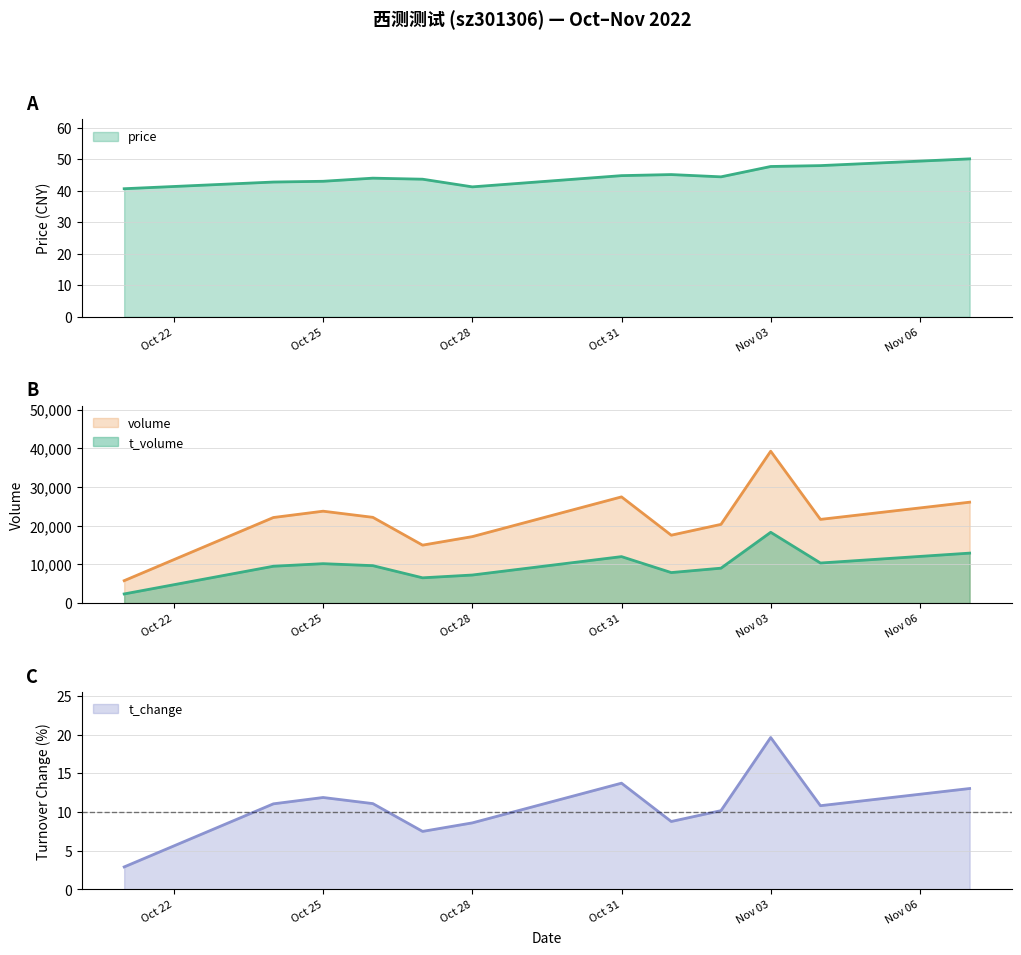

True or false: t_volume and t_change intersect in this chart.

False